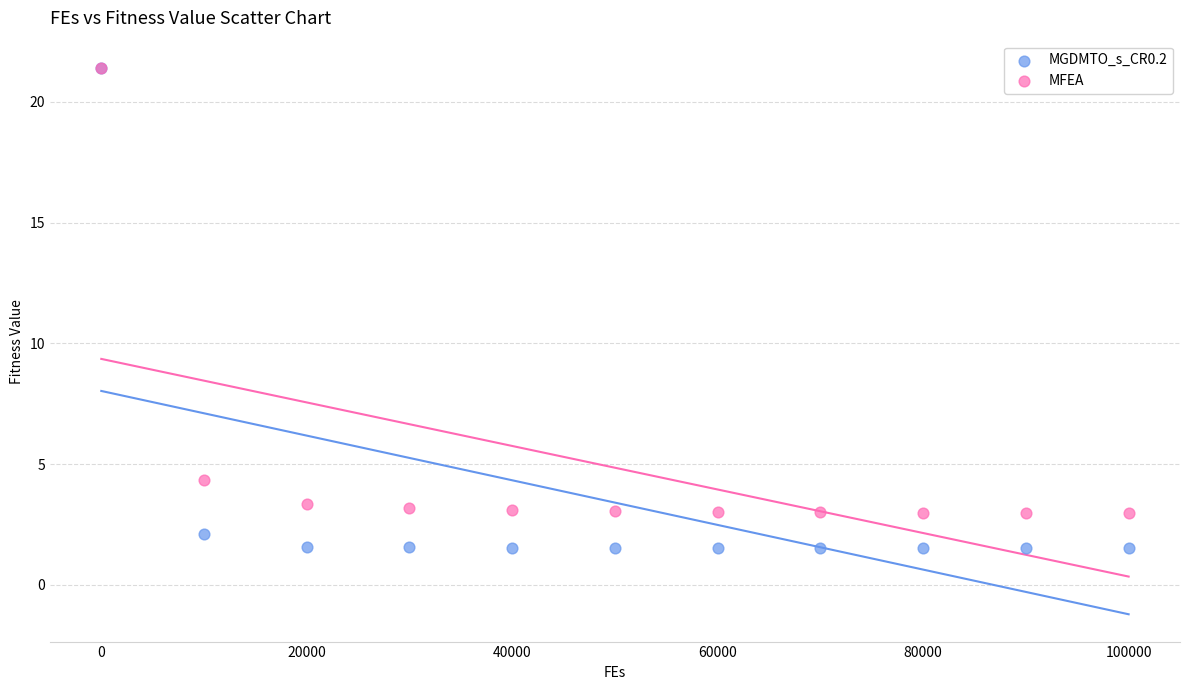

Which series contains the lowest Y value?

MGDMTO_s_CR0.2